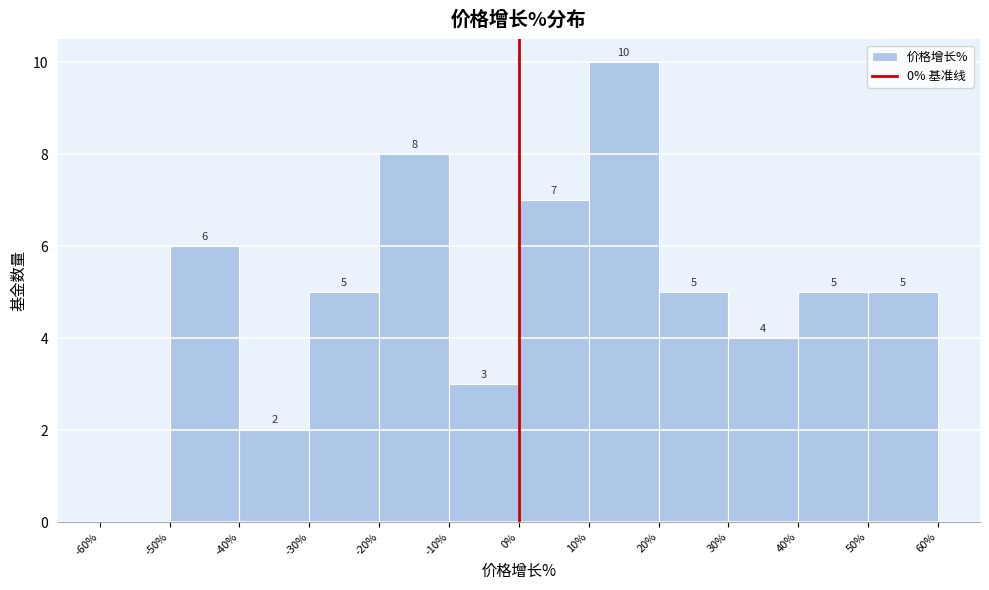

Which range on the x-axis has the tallest bar?

10% to 20%